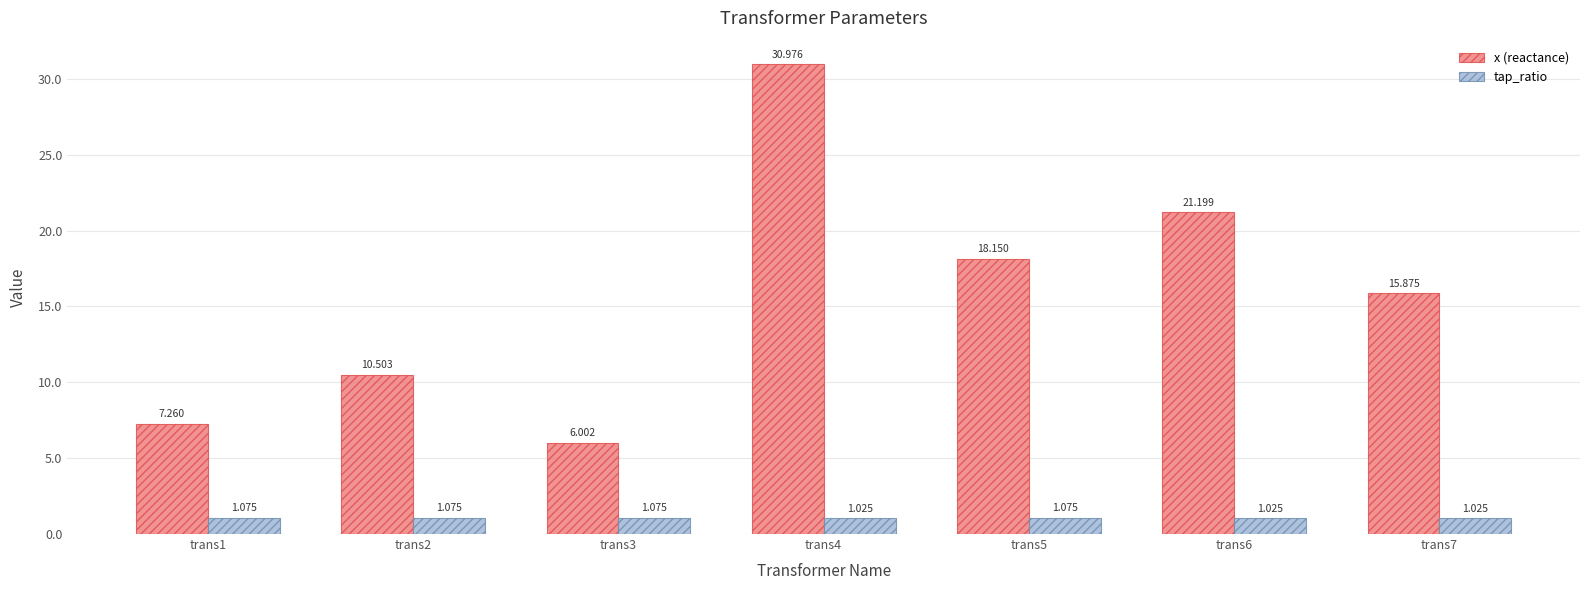

Is the value of tap_ratio at trans3 greater than the value of x (reactance) at trans7?

No